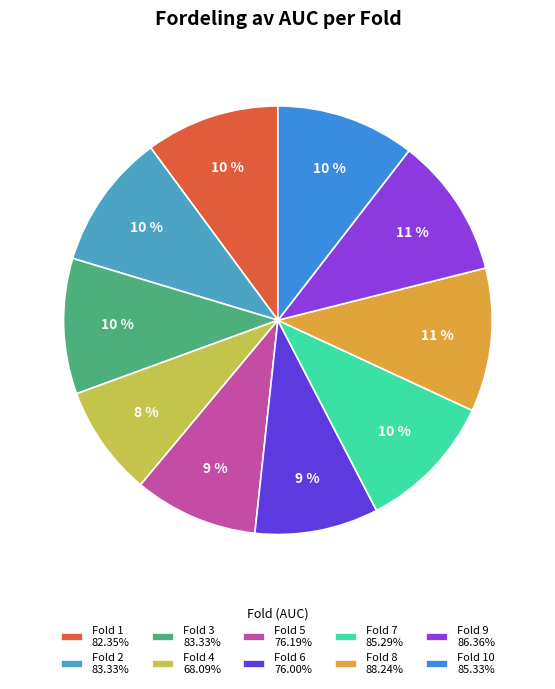

Is the sum of Fold 2 83.33% and Fold 3 83.33% greater than half?

No